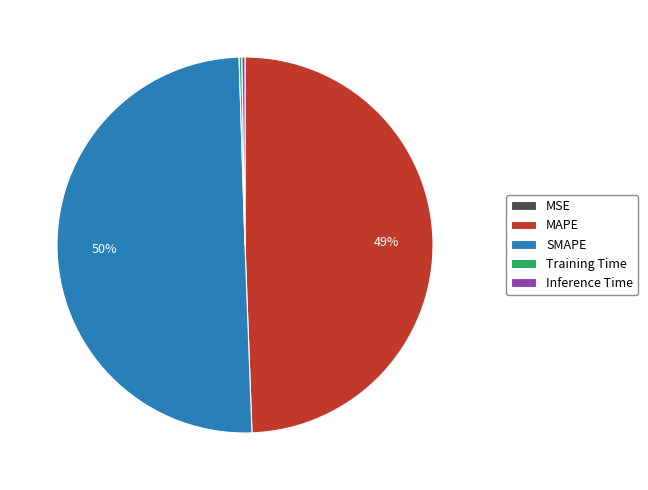

True or false: SMAPE accounts for 61% of the total.

False